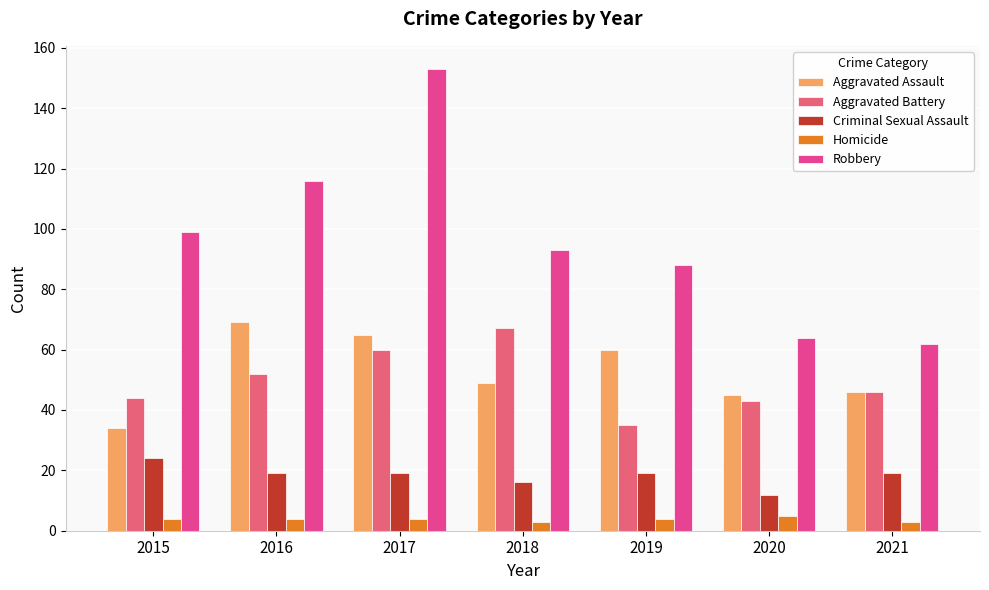

At 2018, list the series in order from largest to smallest.

Robbery, Aggravated Battery, Aggravated Assault, Criminal Sexual Assault, Homicide